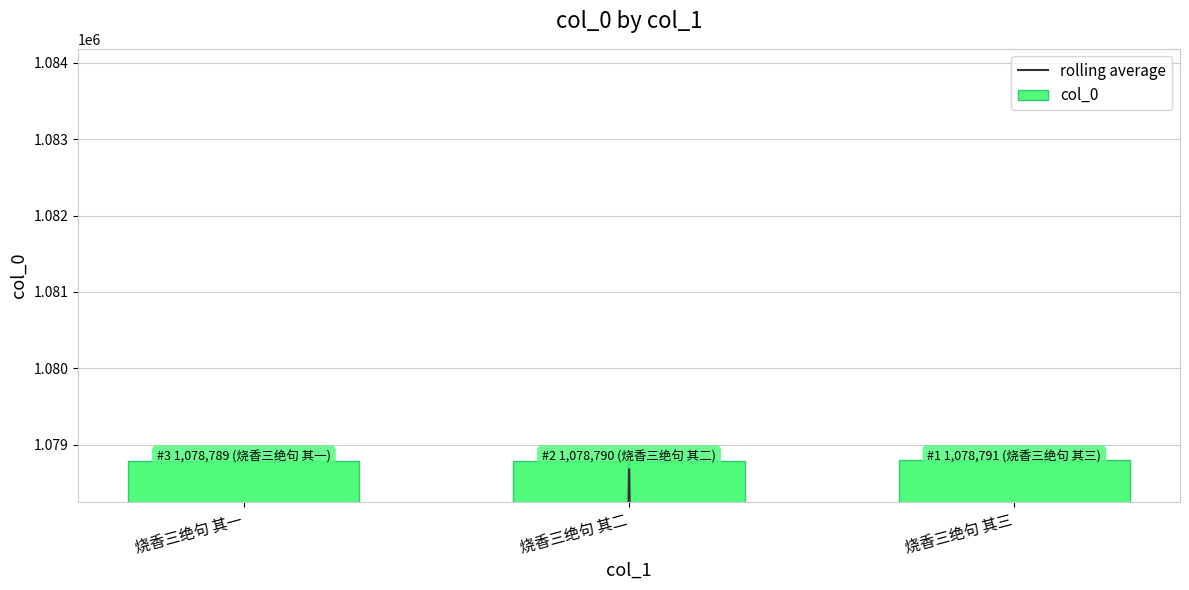

Are the bars grouped side by side (vs. stacked)?

Yes